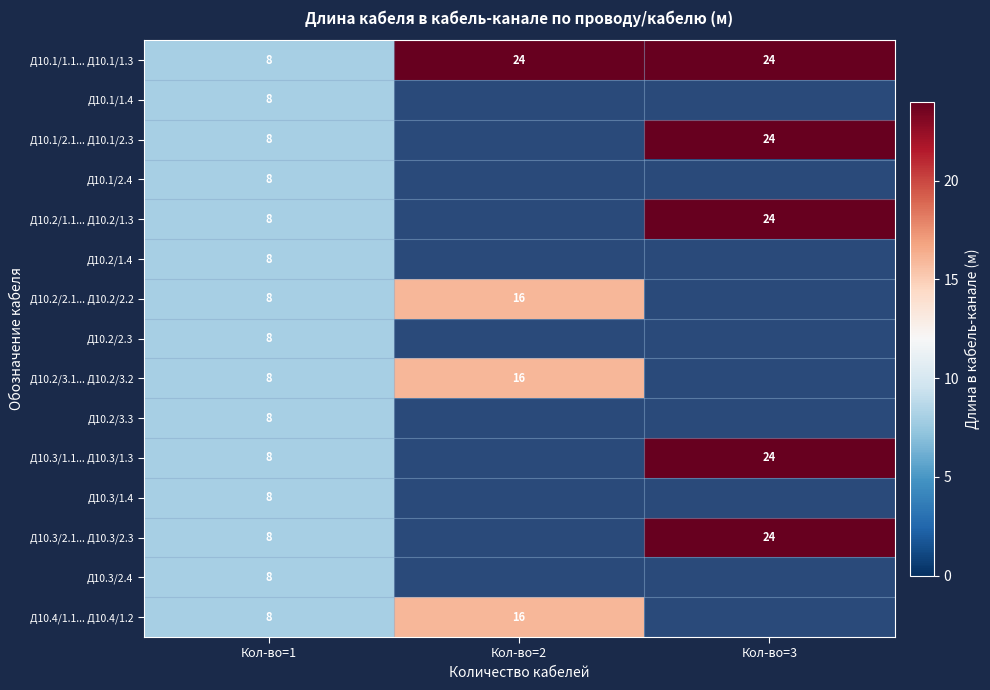

Read the Д10.1/1.1... Д10.1/1.3 value at Кол-во=3.

24